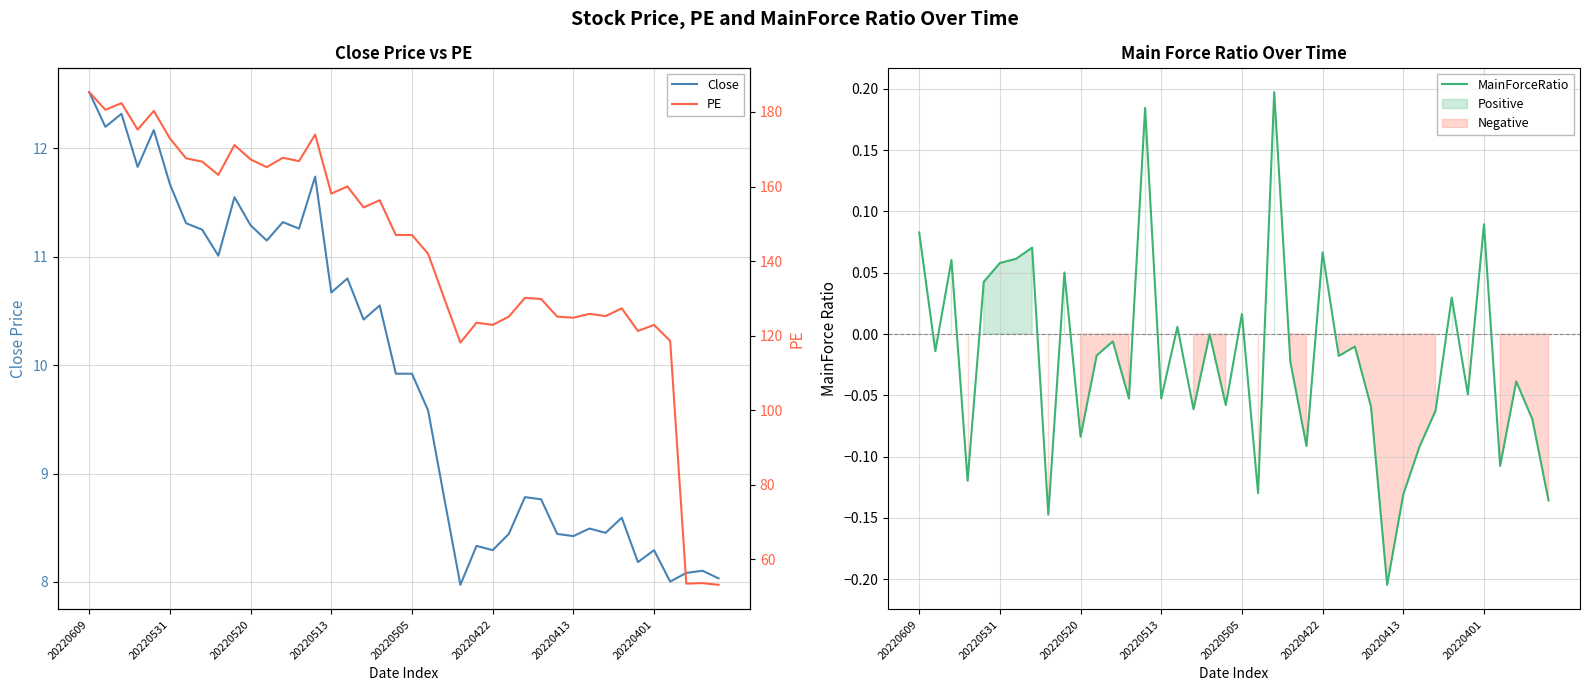

Where does the MainForceRatio series first go above 0?

20220609